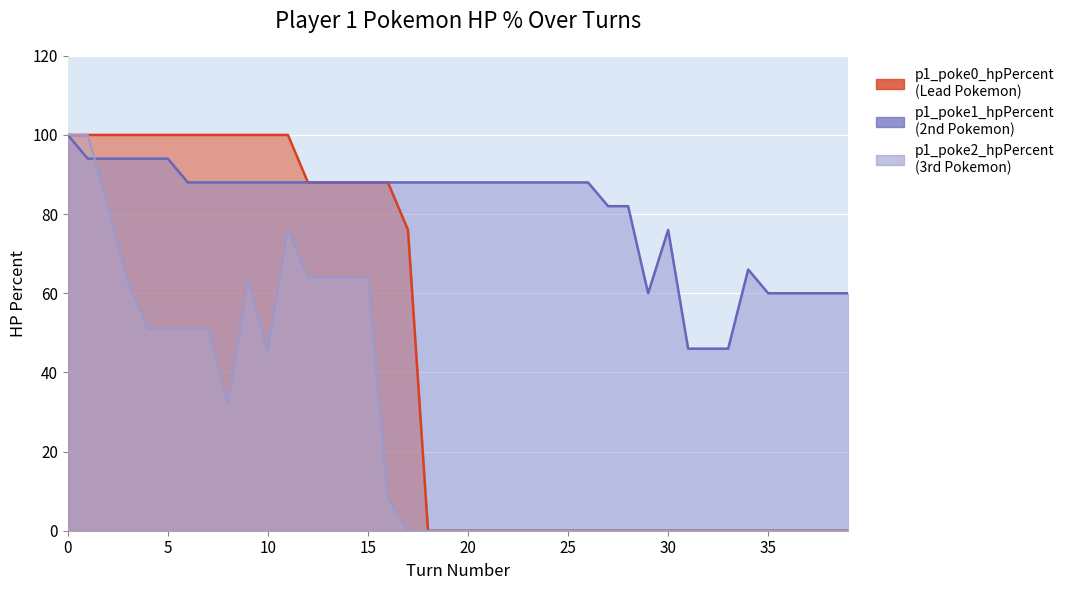

List the series in order of their peak value, lowest first.

p1_poke0_hpPercent, p1_poke1_hpPercent, p1_poke2_hpPercent